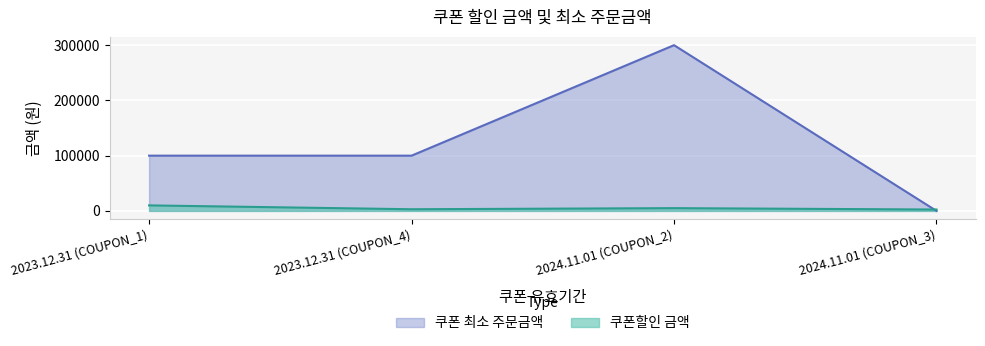

At which label does 쿠폰 최소 주문금액 reach its peak?

2024.11.01 (COUPON_2)